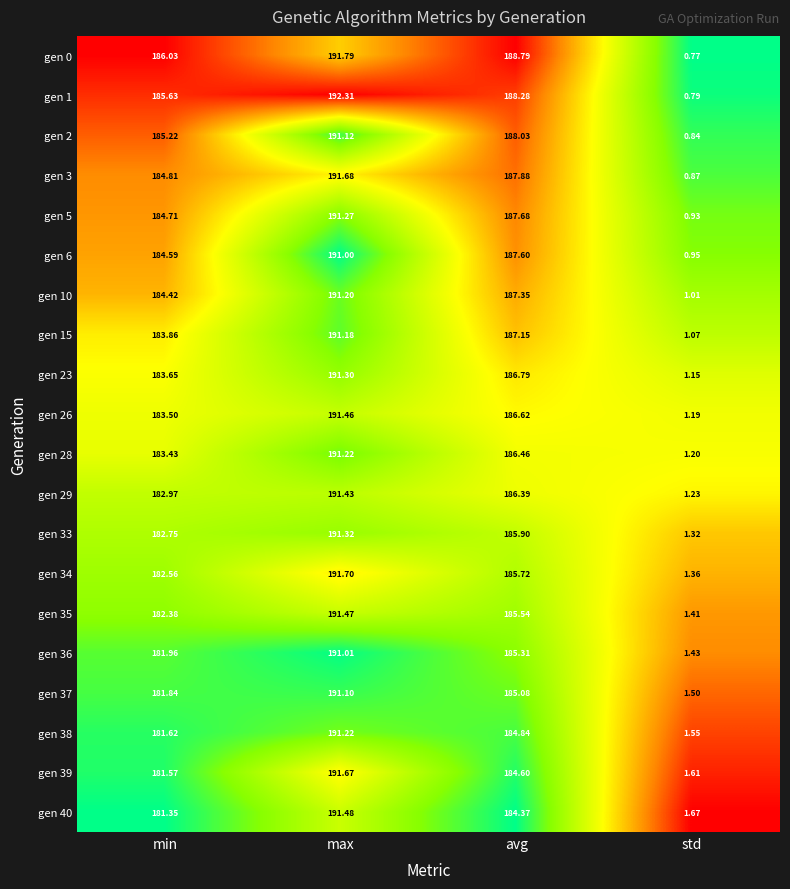

What is the total value across all series at max?

3827.9